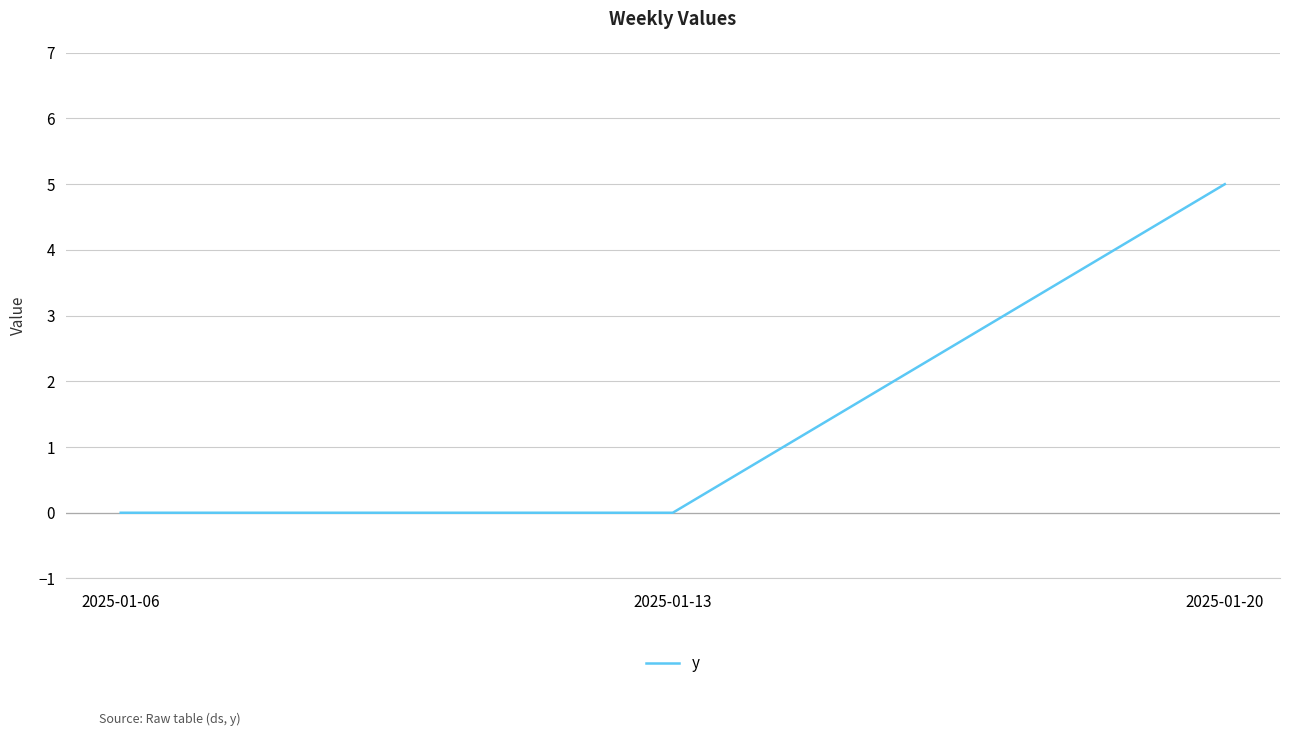

Reading left to right, transcribe all the data shown in this chart.

2025-01-06=0	2025-01-13=0	2025-01-20=5